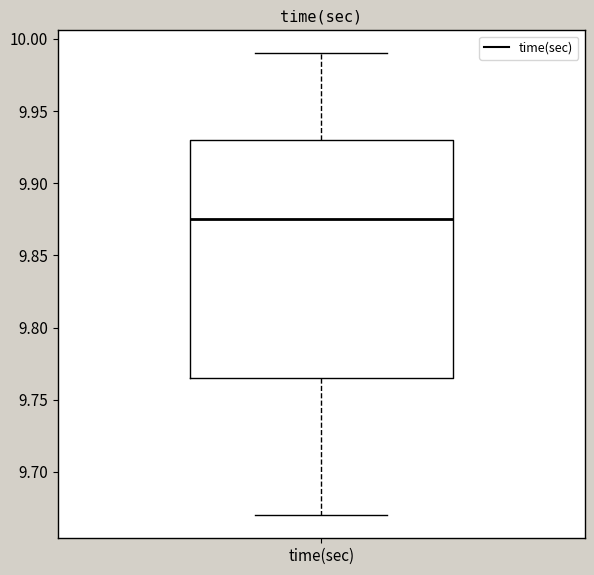

Where is the upper edge of the box for time(sec) on the y-axis? The values are not printed on the chart, so give them approximately, as read against the axis.

9.930